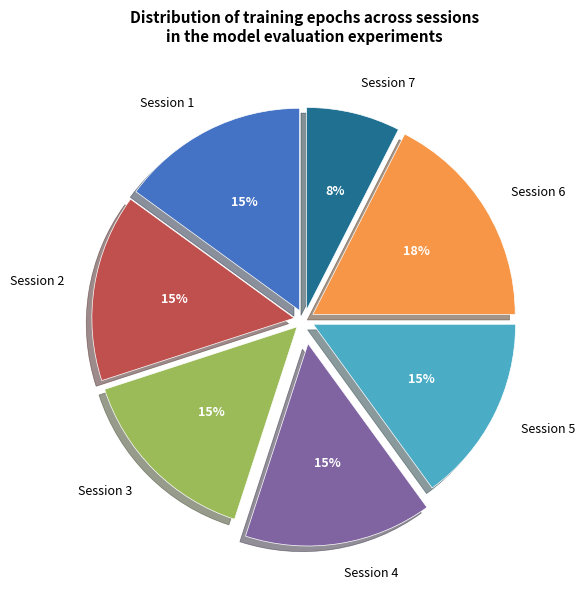

Is it true that Session 7 is 18% of the pie?

False